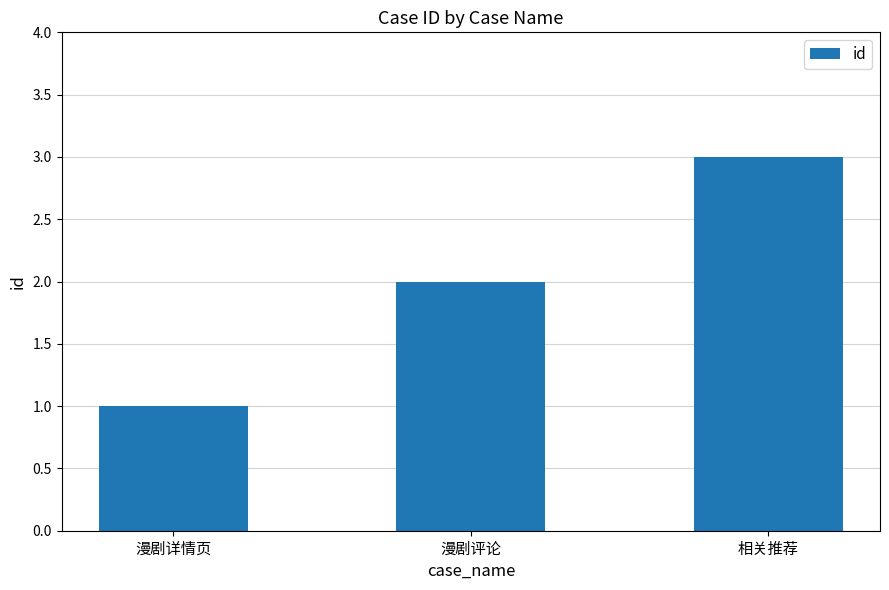

Reading left to right, transcribe all the data shown in this chart.

漫剧详情页=1	漫剧评论=2	相关推荐=3